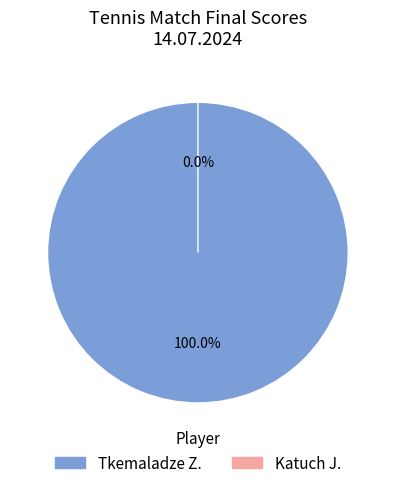

What is the smallest slice in the pie chart?

Katuch J.